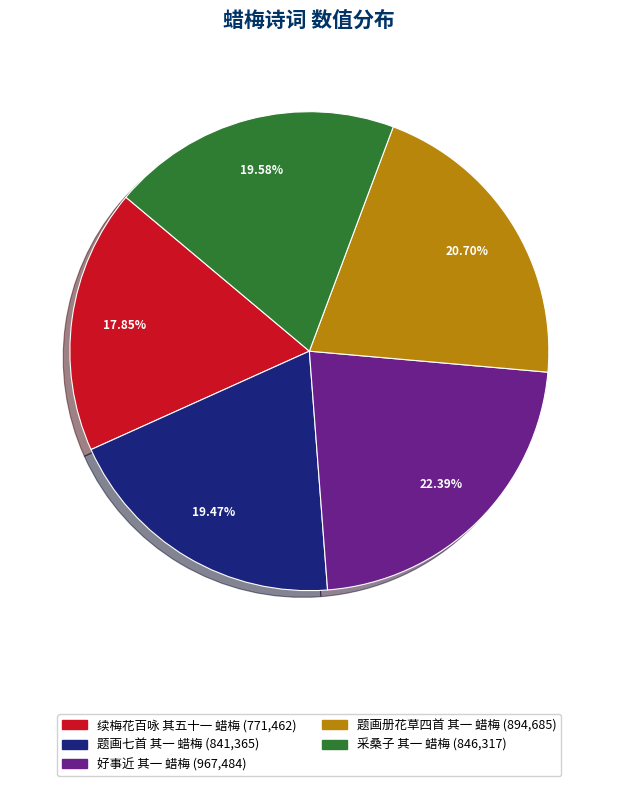

Does 续梅花百咏 其五十一 蜡梅 account for over 50% of the chart?

No